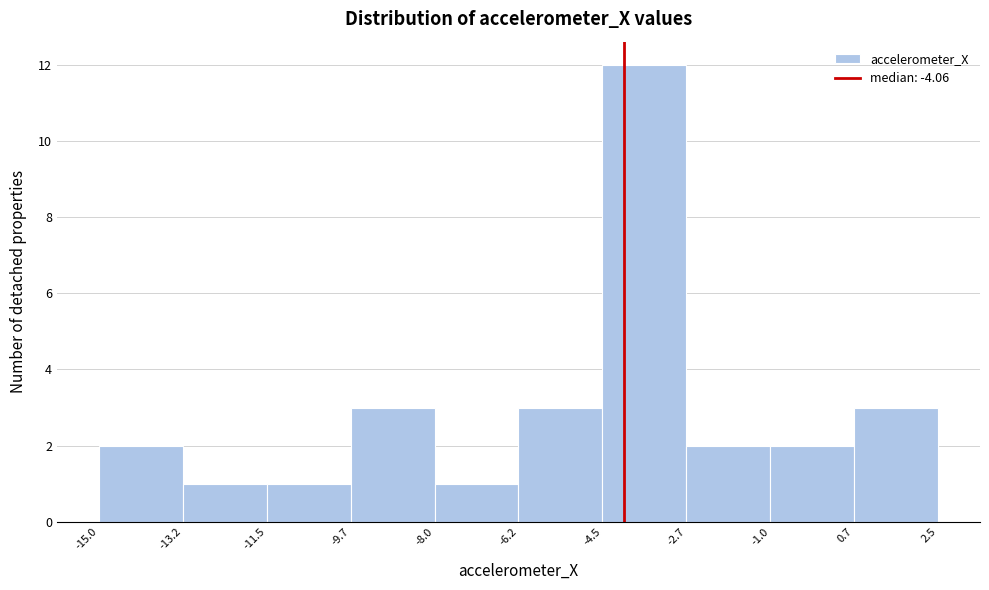

Which range on the x-axis has the tallest bar?

-4.5 to -2.7